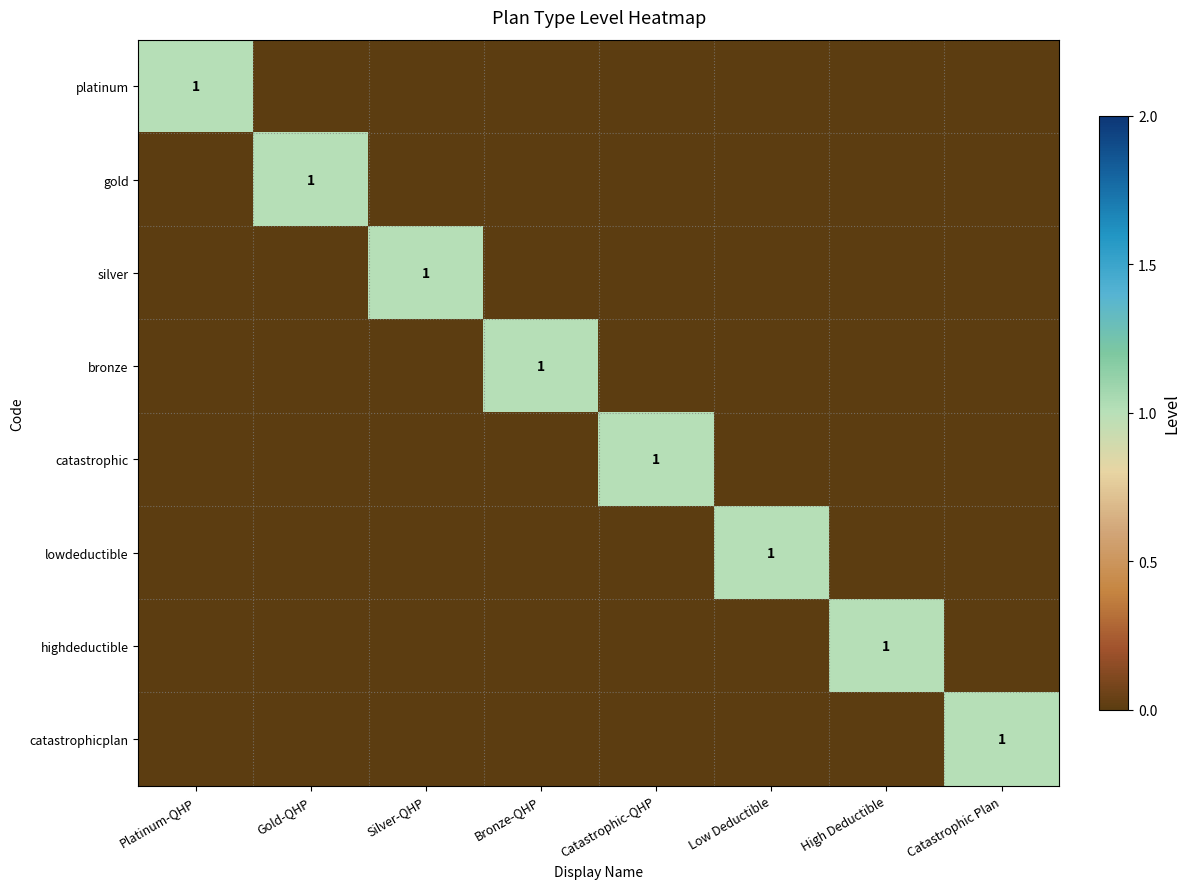

At which label is catastrophicplan closest to 0?

Platinum-QHP